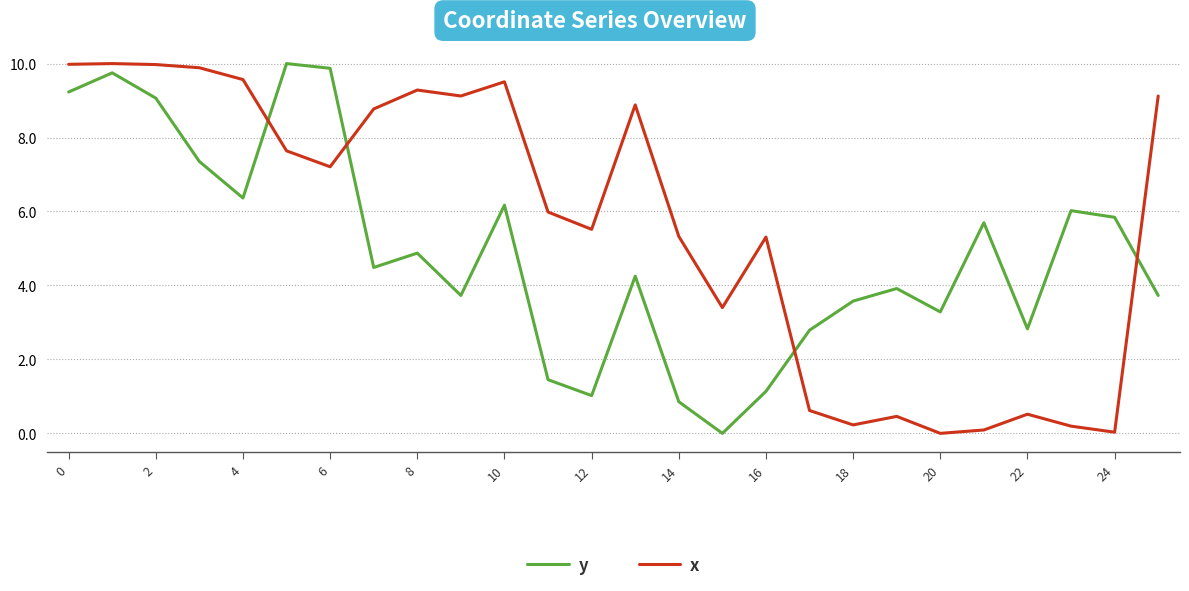

What is the difference between the maximum and minimum values in the y series?

10.0